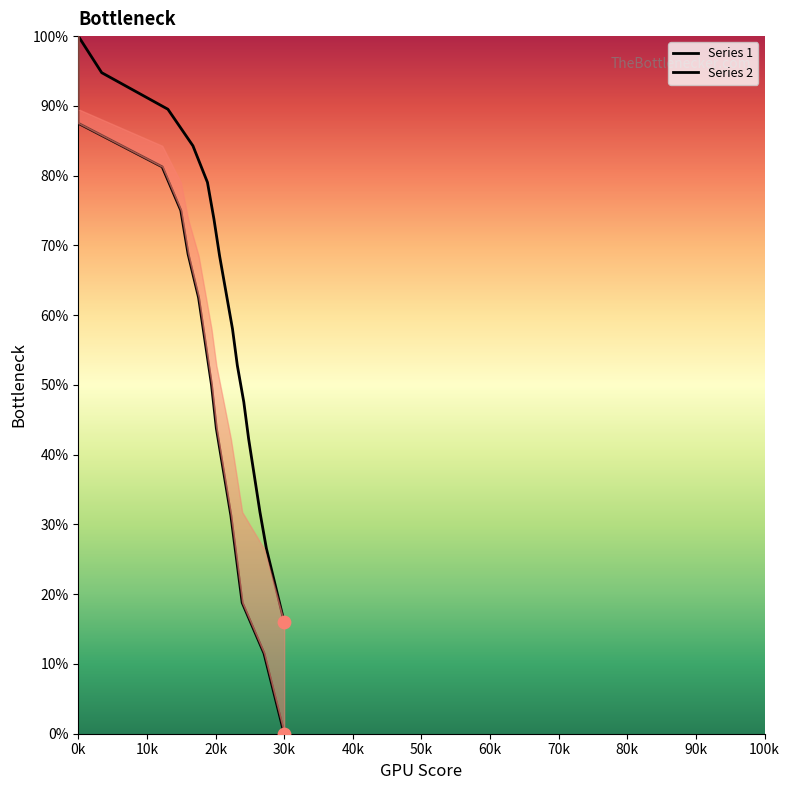

Which series has the largest total across all categories?

Series 2